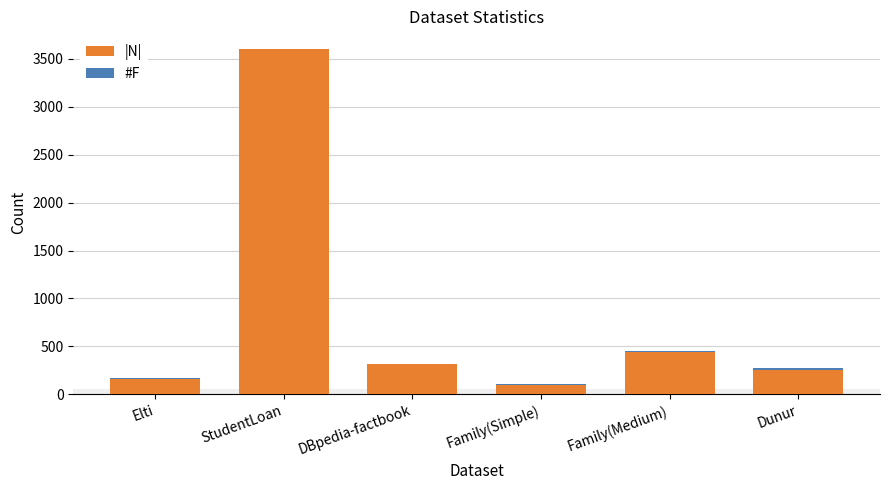

Which category has the highest value in the |N| series?

StudentLoan